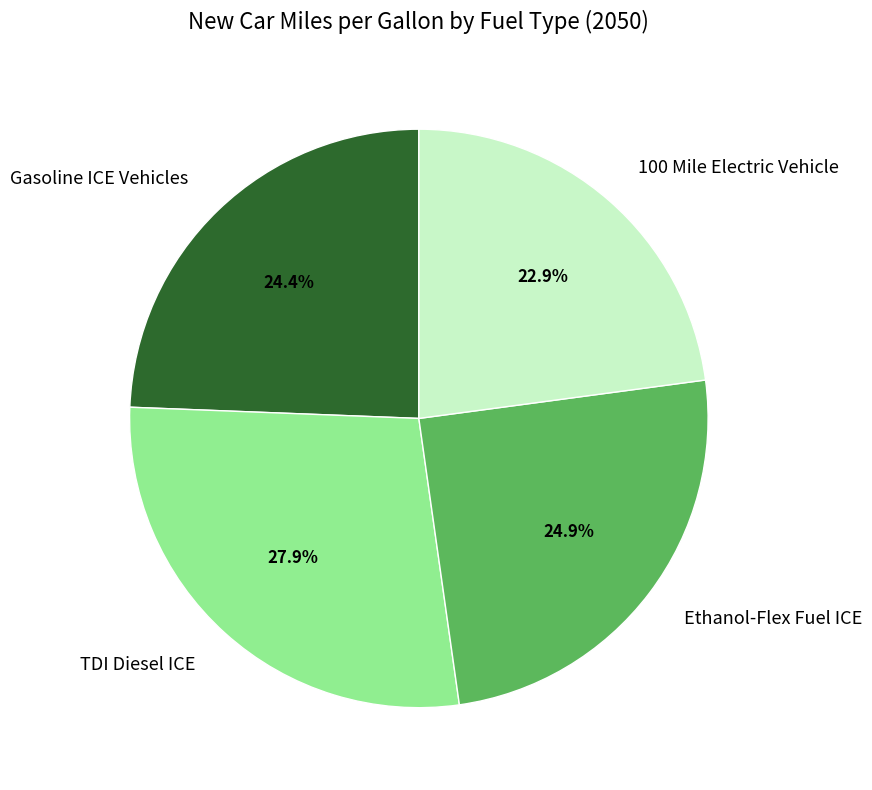

Is there any slice that represents more than half of the pie?

No